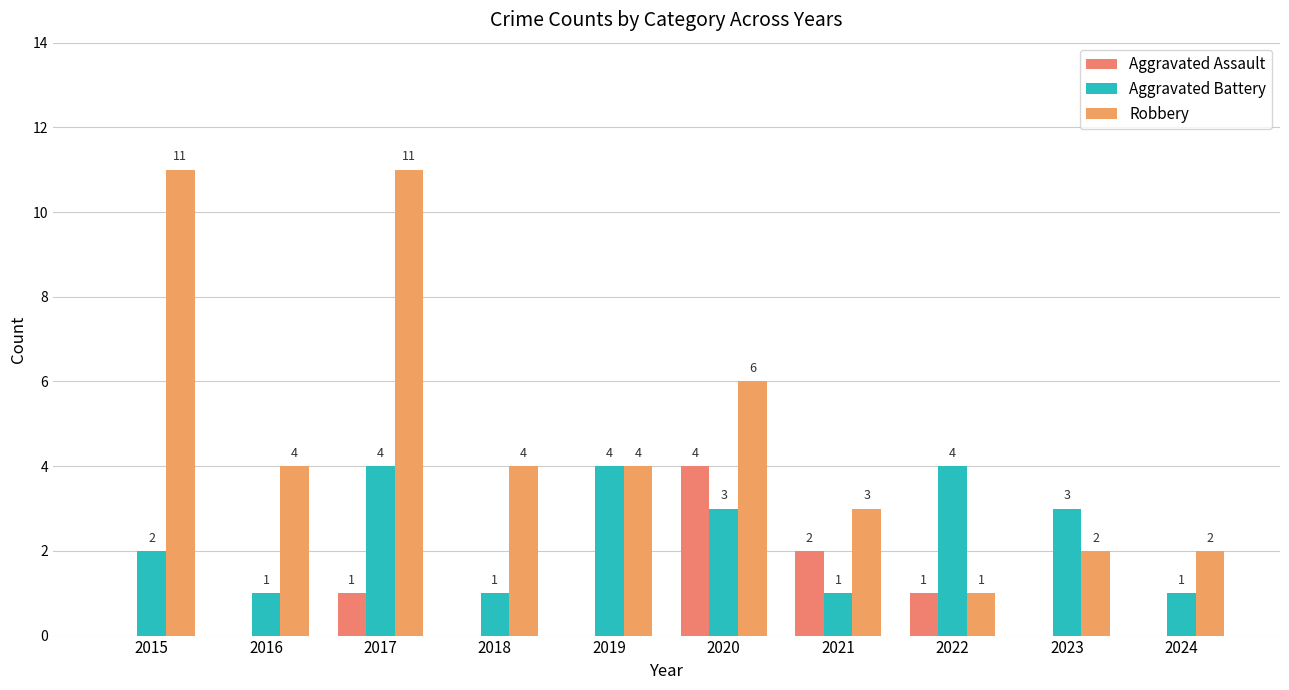

At how many categories does at least one series exceed 3?

7